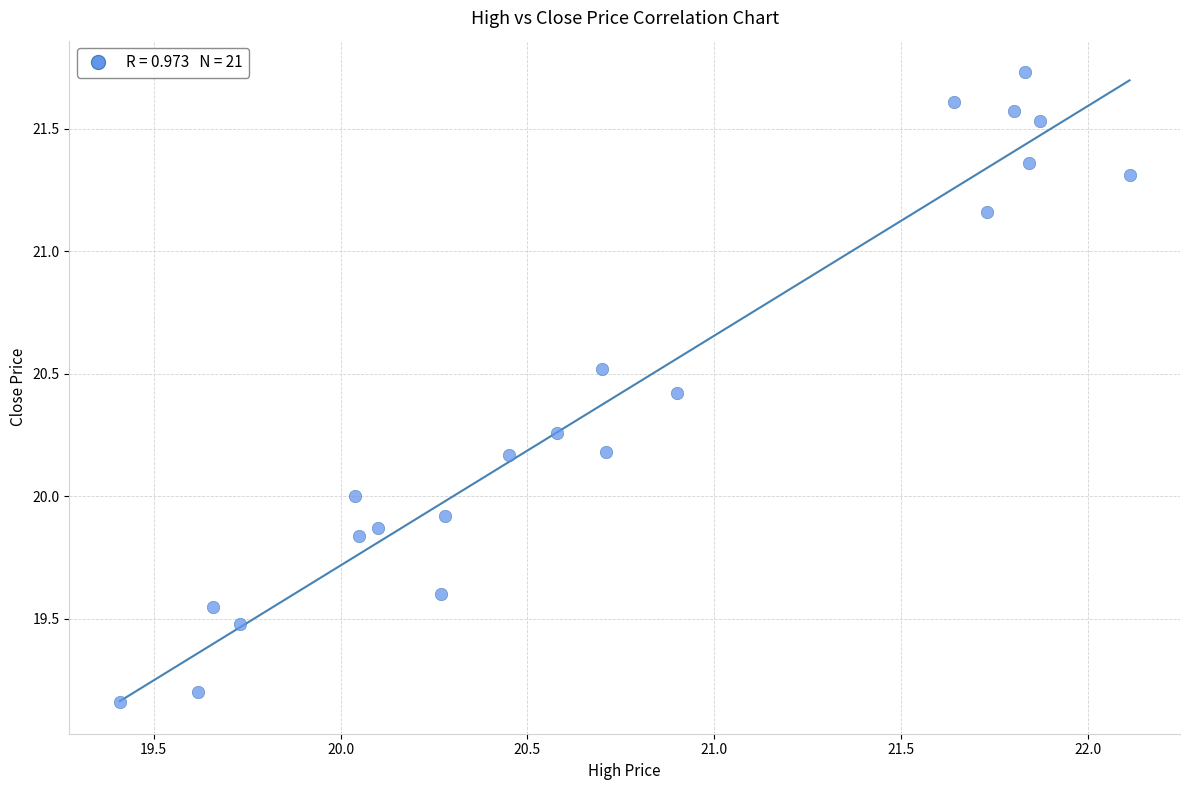

What is the range of Y values (max minus min)?

2.6